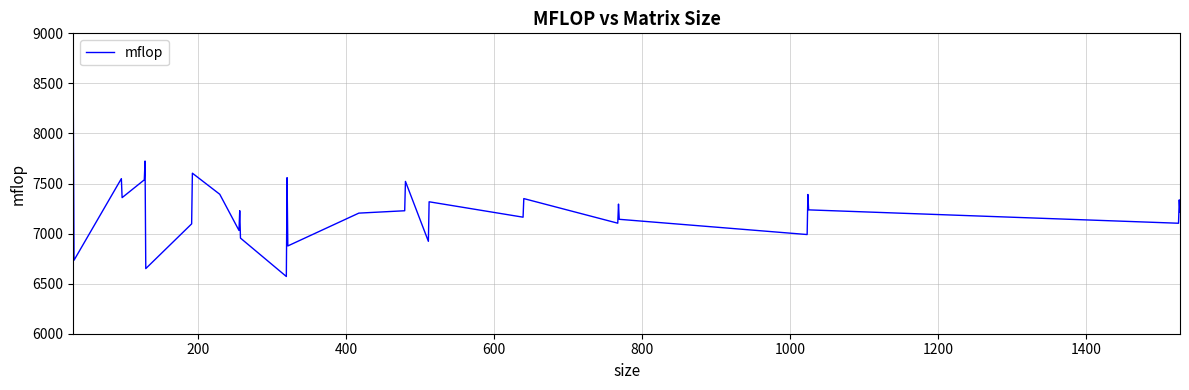

What is the difference between the maximum and minimum values?

1744.4